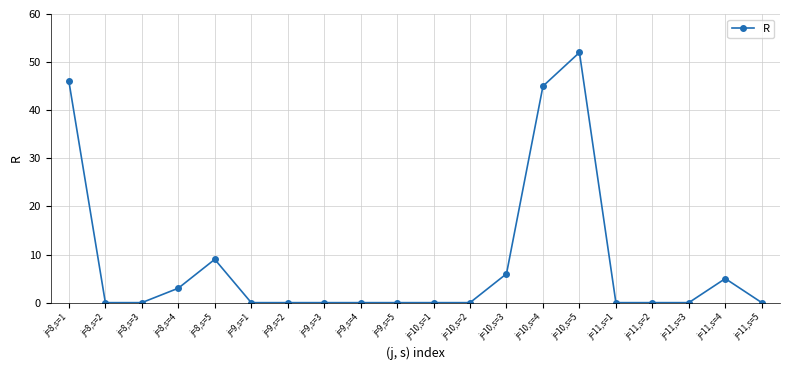

The value at j=8,s=5 is 4. True or false?

False